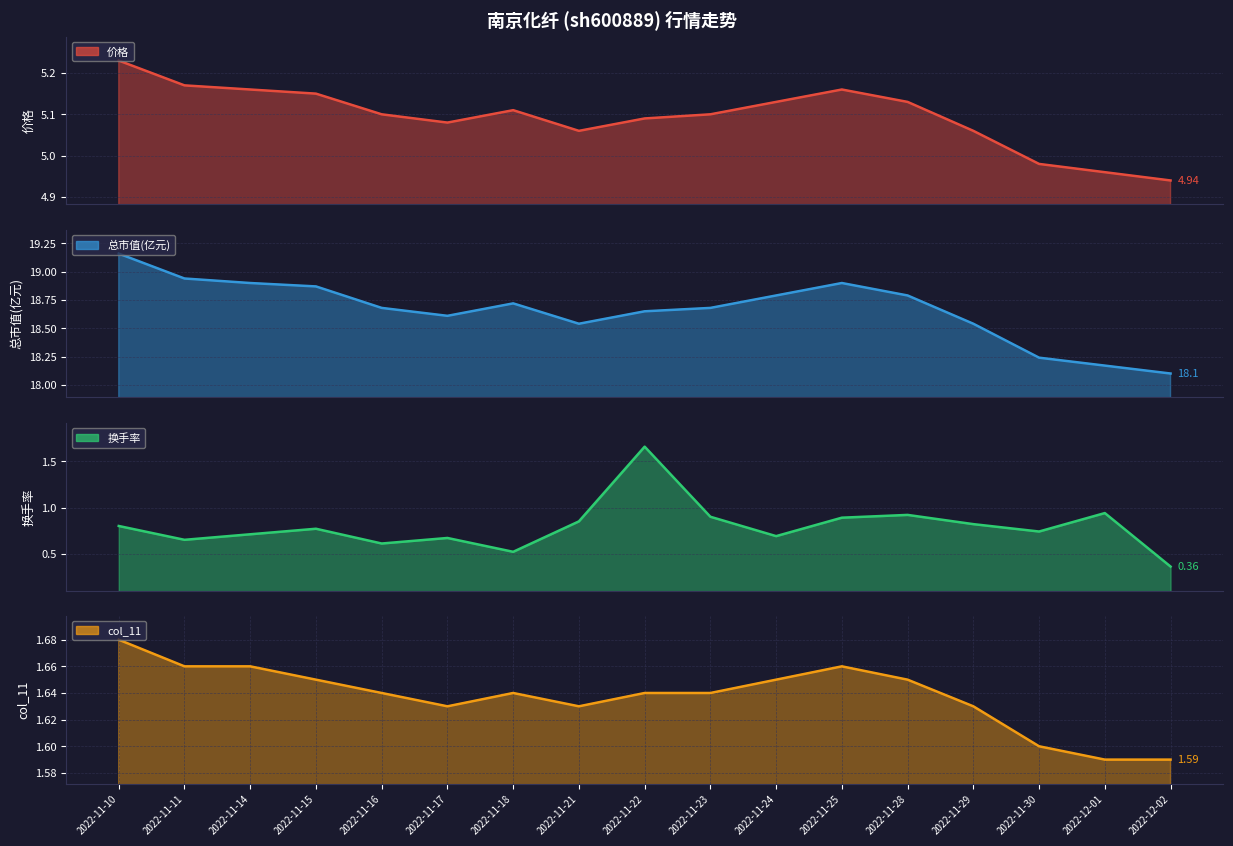

Is it true that 价格 equals 5.2 at 2022-11-14?

True